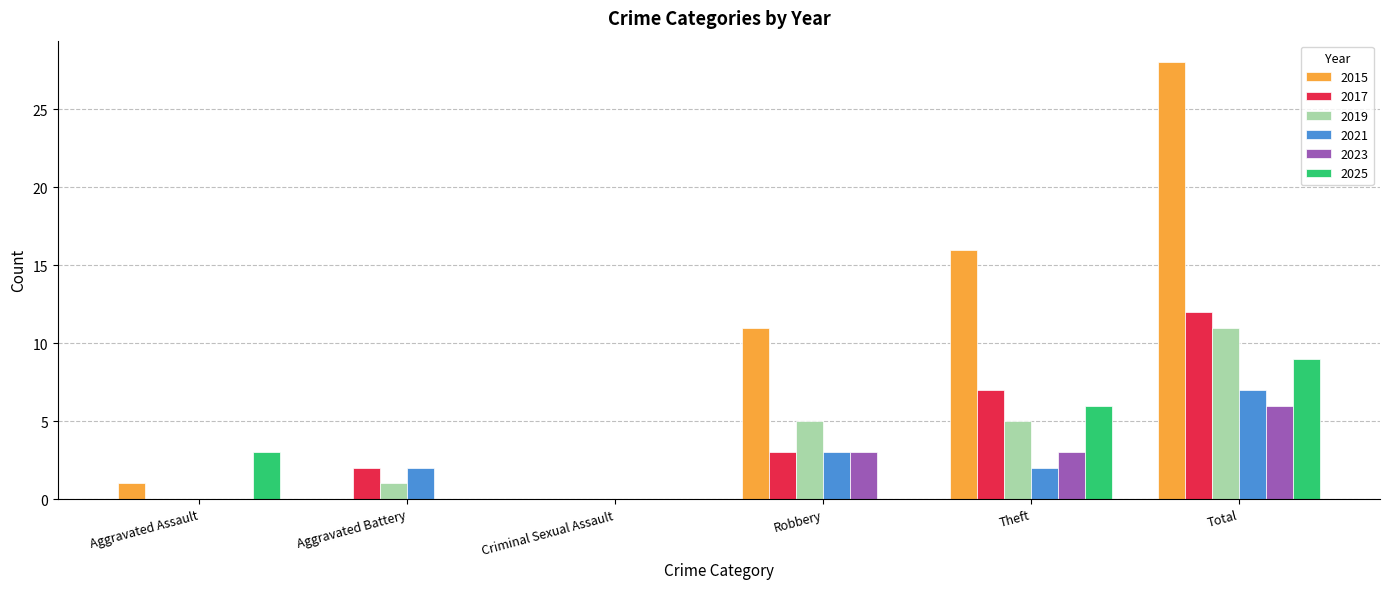

Reading left to right, list all the values displayed in this chart.

2015: Aggravated Assault=1	Aggravated Battery=0	Criminal Sexual Assault=0	Robbery=11	Theft=16	Total=28
2017: Aggravated Assault=0	Aggravated Battery=2	Criminal Sexual Assault=0	Robbery=3	Theft=7	Total=12
2019: Aggravated Assault=0	Aggravated Battery=1	Criminal Sexual Assault=0	Robbery=5	Theft=5	Total=11
2021: Aggravated Assault=0	Aggravated Battery=2	Criminal Sexual Assault=0	Robbery=3	Theft=2	Total=7
2023: Aggravated Assault=0	Aggravated Battery=0	Criminal Sexual Assault=0	Robbery=3	Theft=3	Total=6
2025: Aggravated Assault=3	Aggravated Battery=0	Criminal Sexual Assault=0	Robbery=0	Theft=6	Total=9